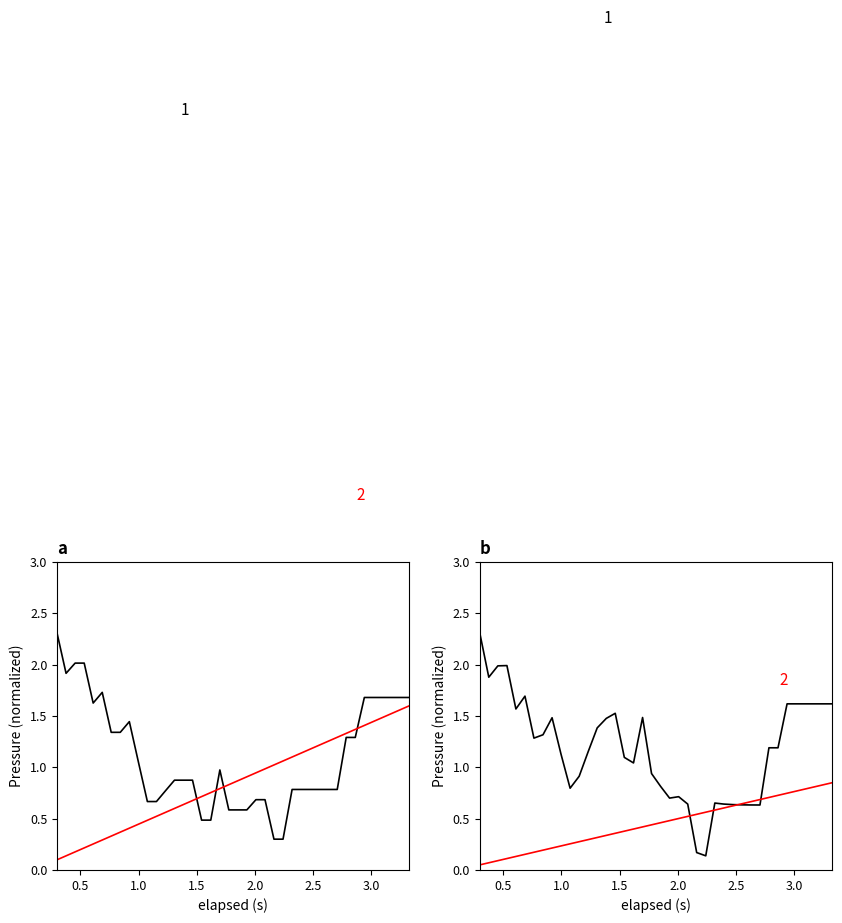

List the series in order of their overall mean, lowest first.

elapsed_s, pressure